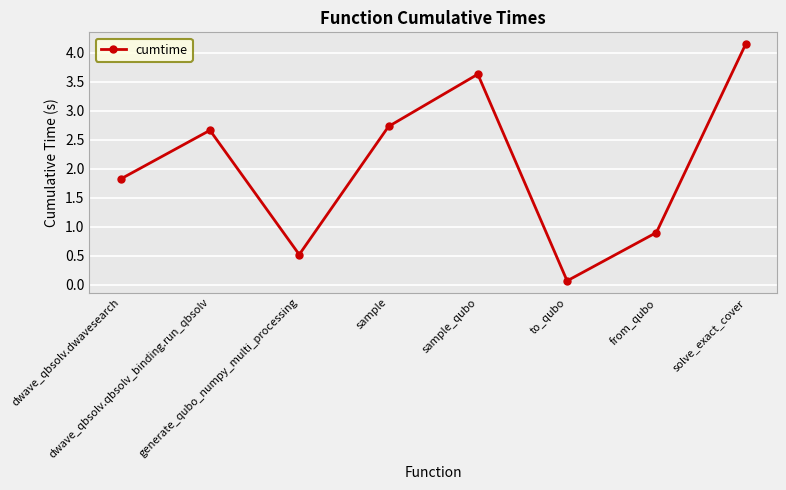

What is the value of the 2nd point from the left?

2.7